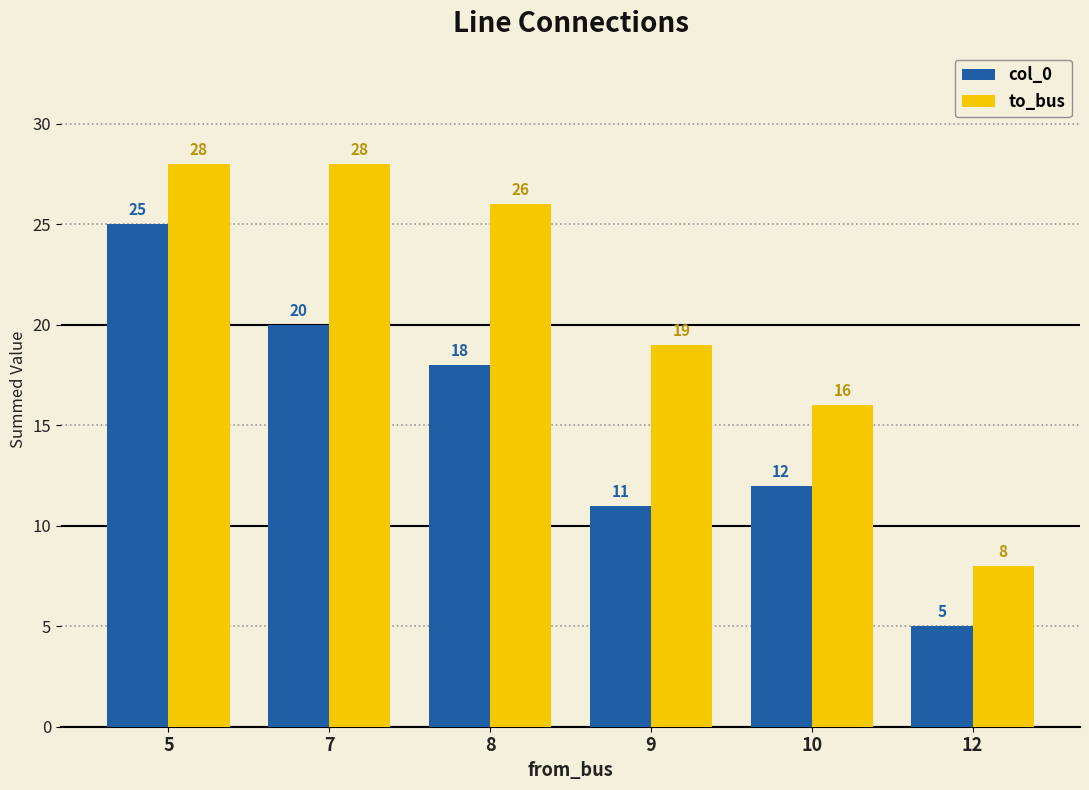

What is the value of the to_bus bar at the 1st from the left?

28